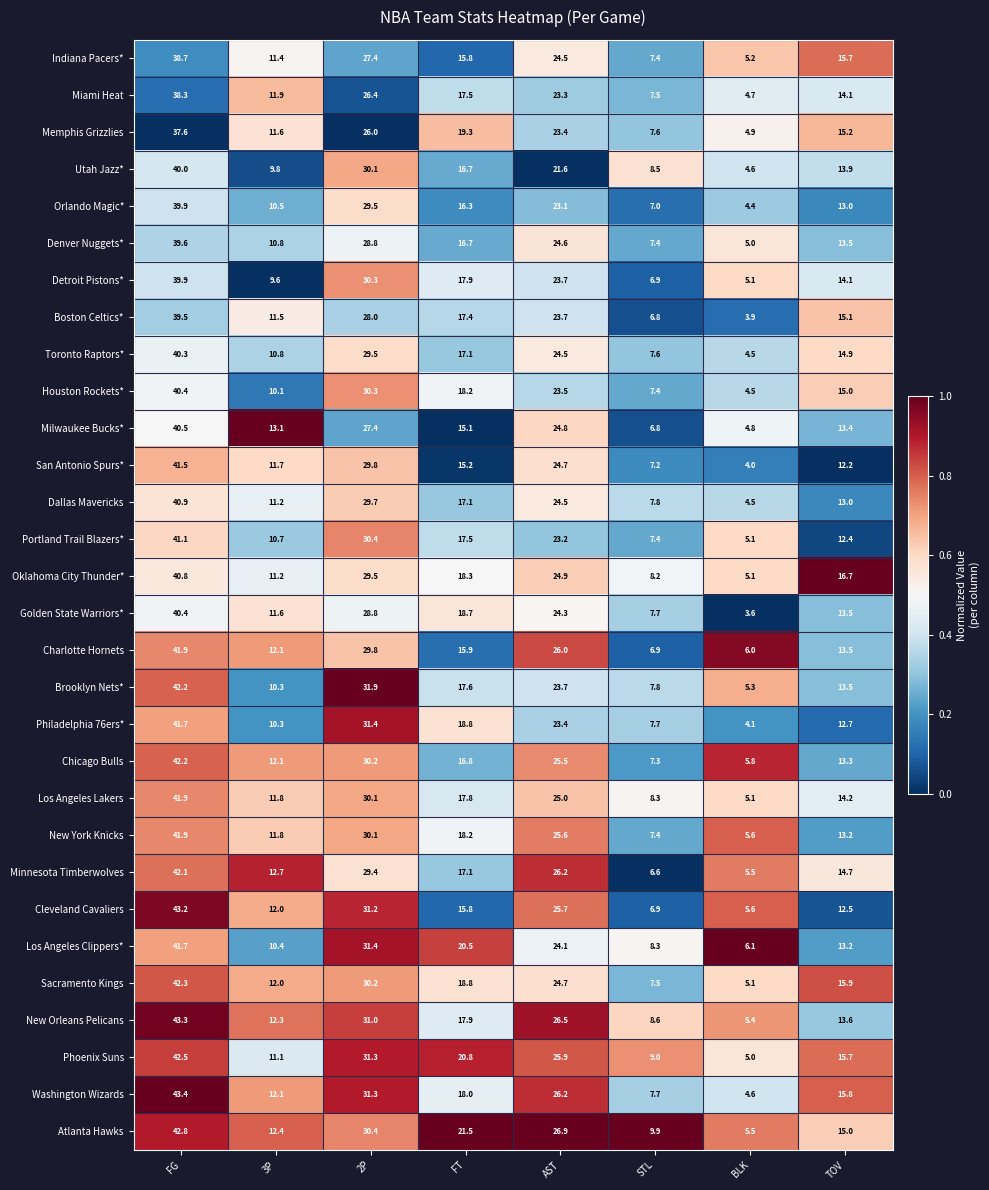

How many distinct data groups are displayed?

30